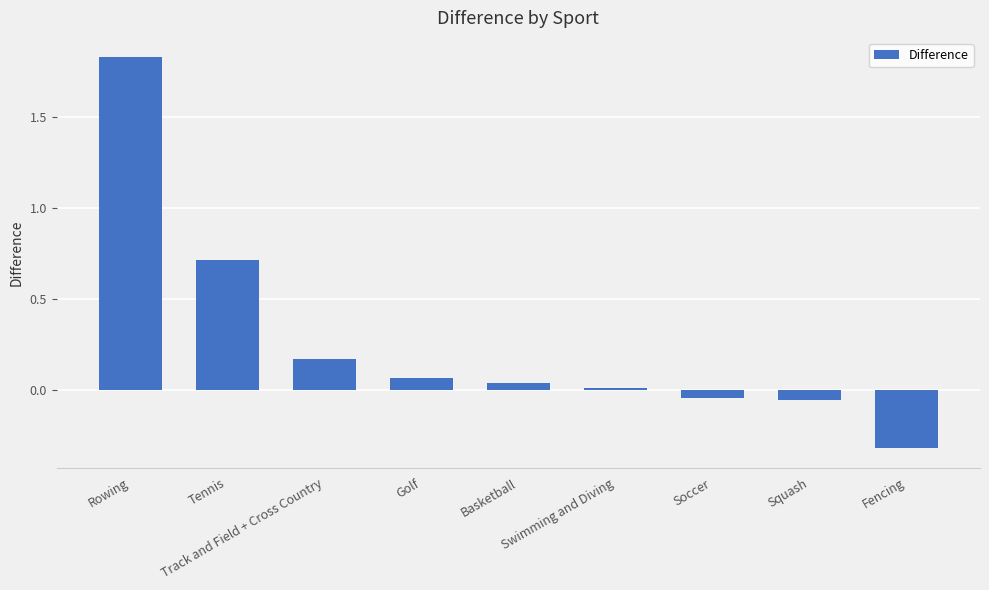

What is the difference between the second highest and minimum values?

1.0